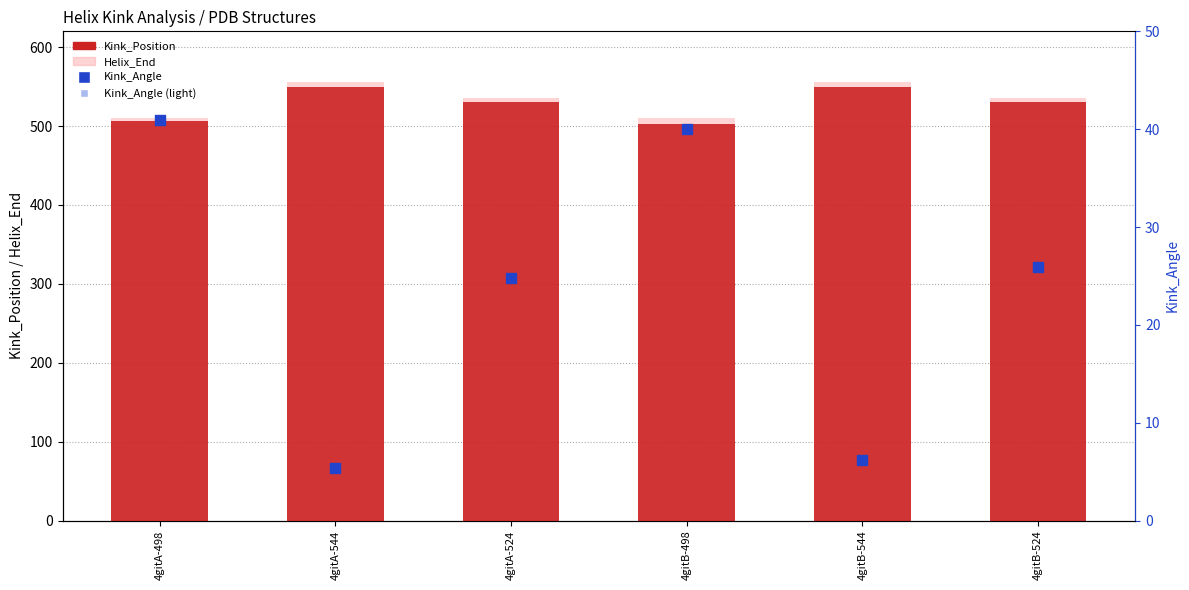

At which category is the sum across all series the highest?

4gitB-524